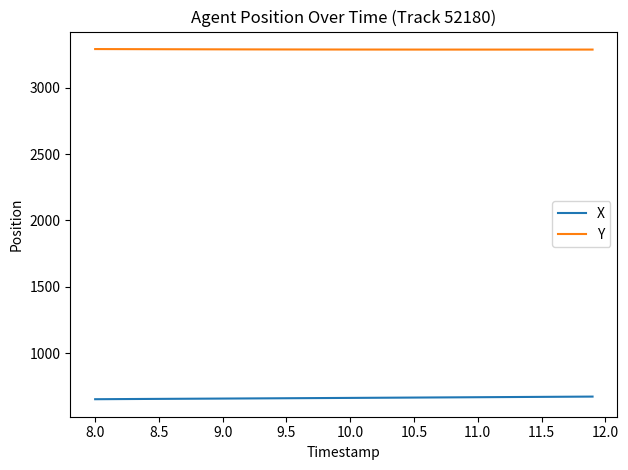

True or false: X and Y intersect in this chart.

False